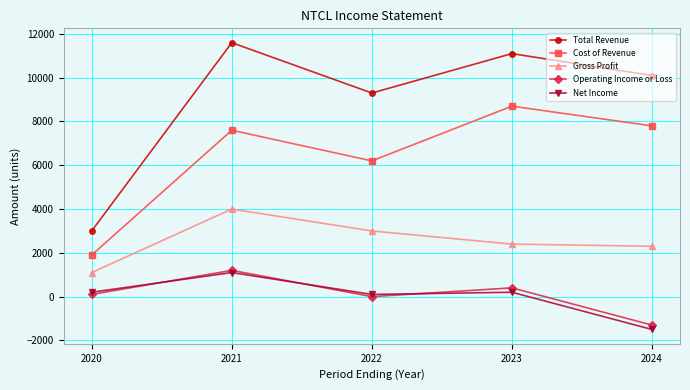

What are all the series names shown in the legend?

Total Revenue, Cost of Revenue, Gross Profit, Operating Income or Loss, Net Income